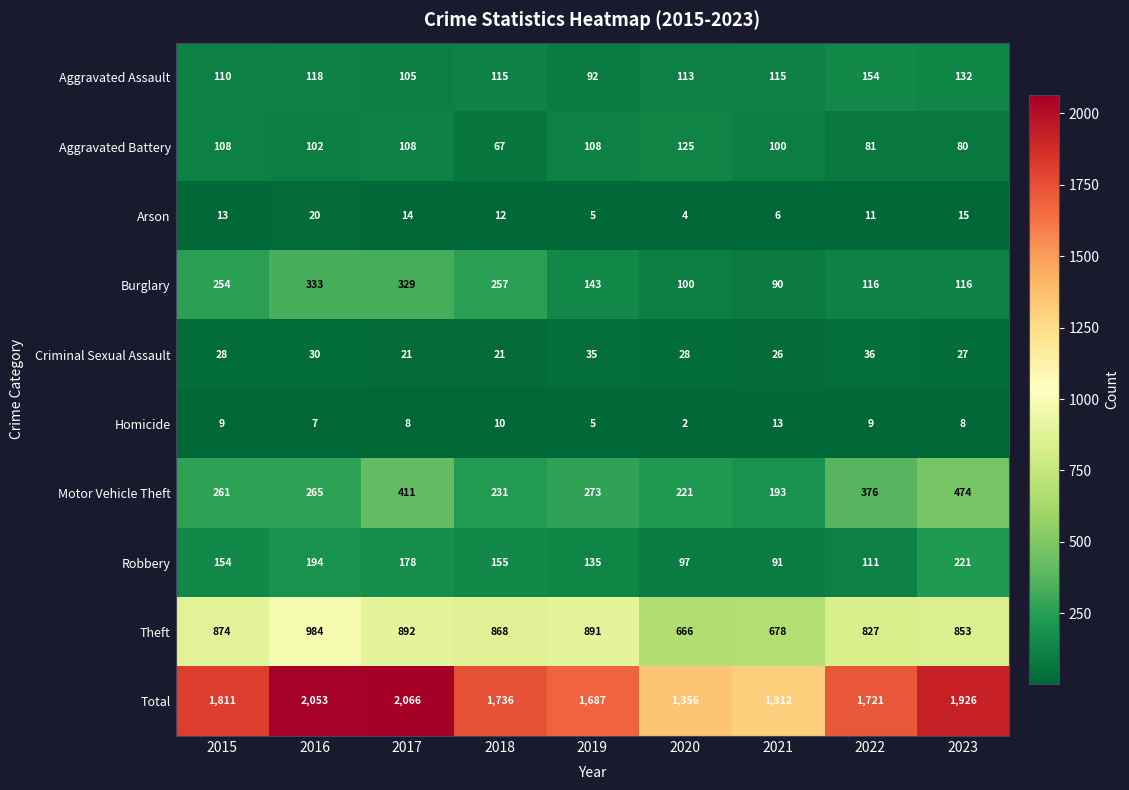

What is the difference between the maximum and second lowest values in the Arson series?

15